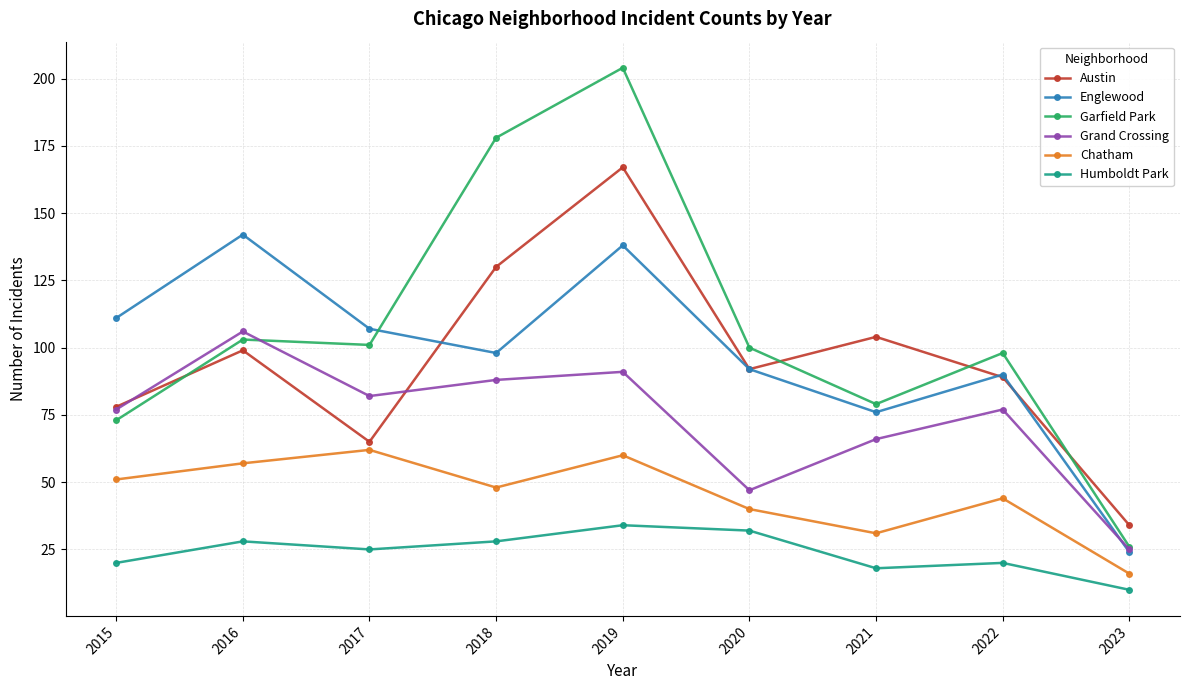

In Englewood, how many points are lower than both neighbors (excluding endpoints)?

2